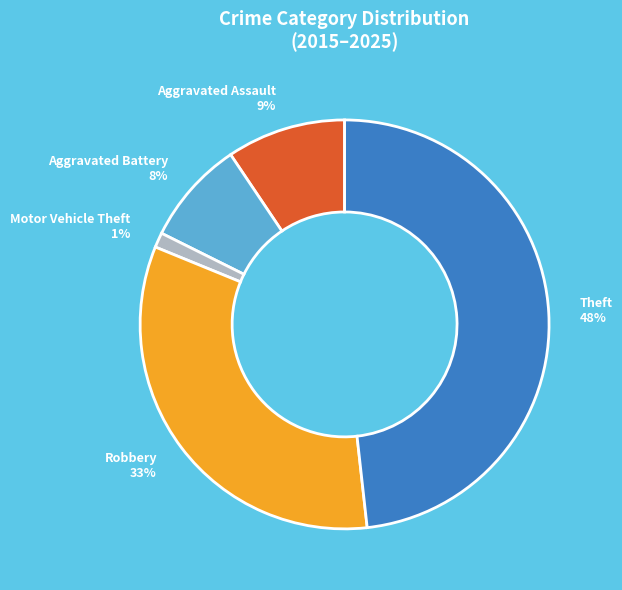

Is Aggravated Assault the majority of the pie?

No